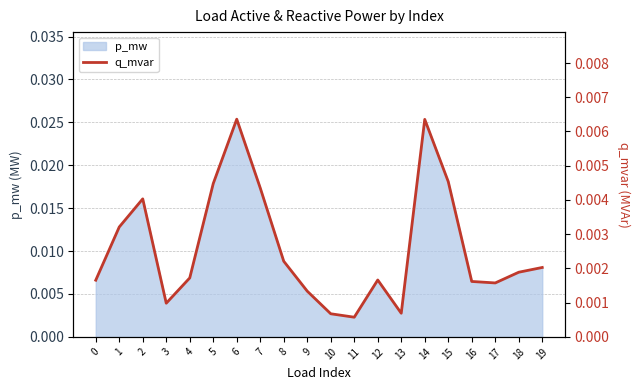

Which has a higher value, 15 or 8?

15